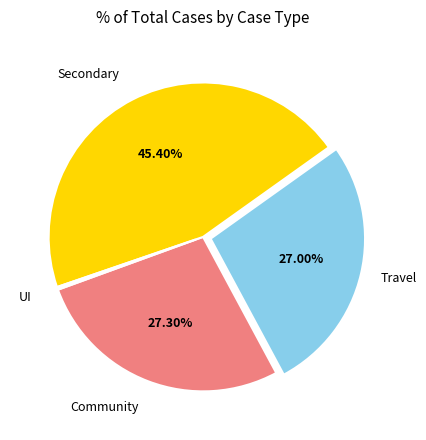

Is there any slice that represents more than half of the pie?

No